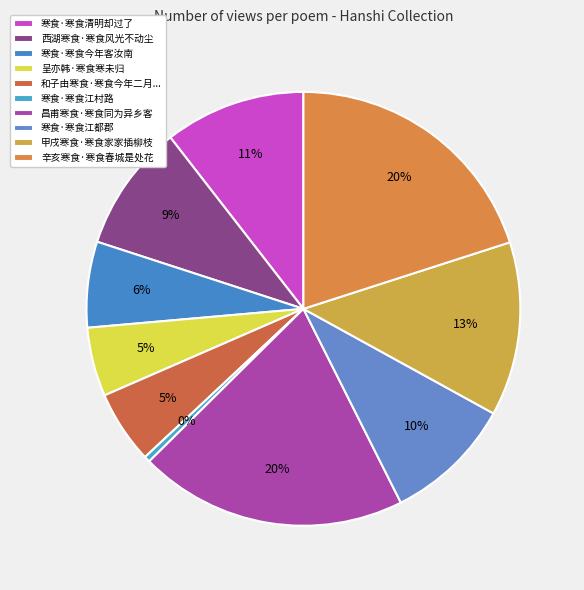

How many segments does this pie chart have?

10